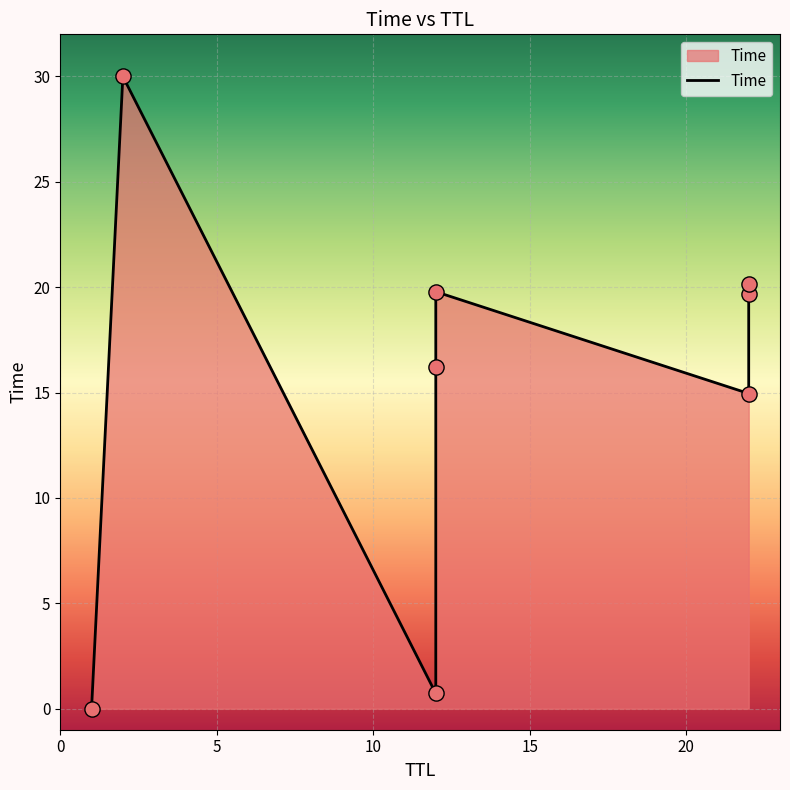

What is the change in value from 12 to 12?

+19.1